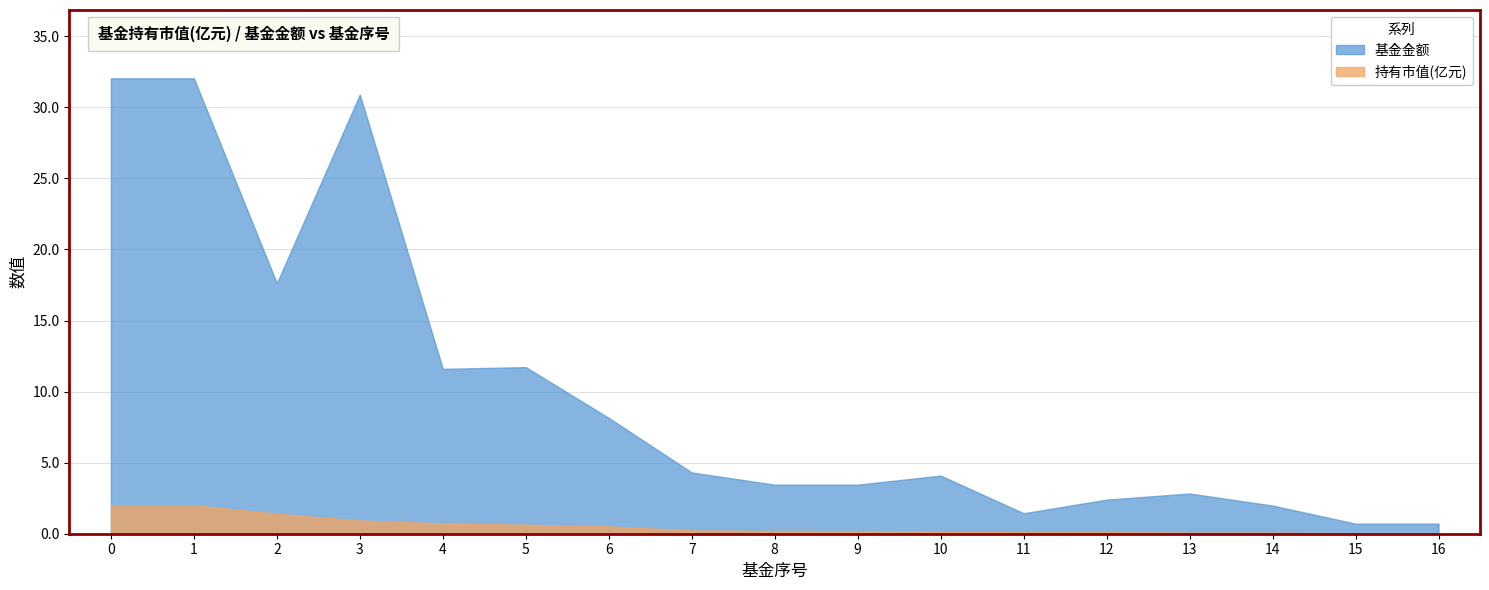

True or false: 基金金额 and 持有市值(亿元) cross at least once.

False